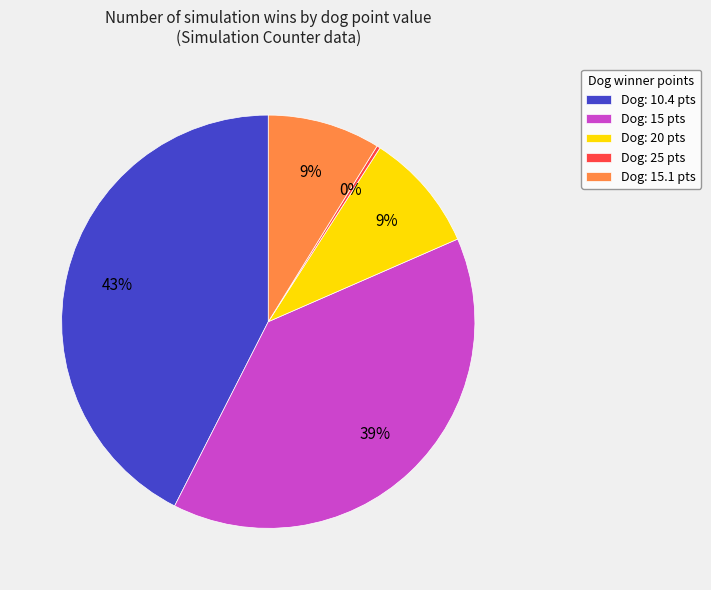

Which category has the biggest portion of the pie?

Dog: 10.4 pts